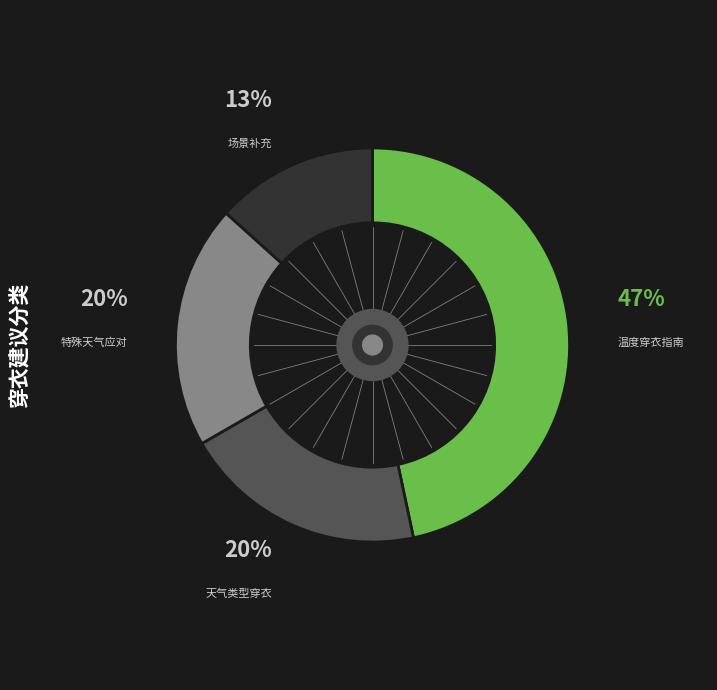

Does 天气类型穿衣 represent more than half of the total?

No